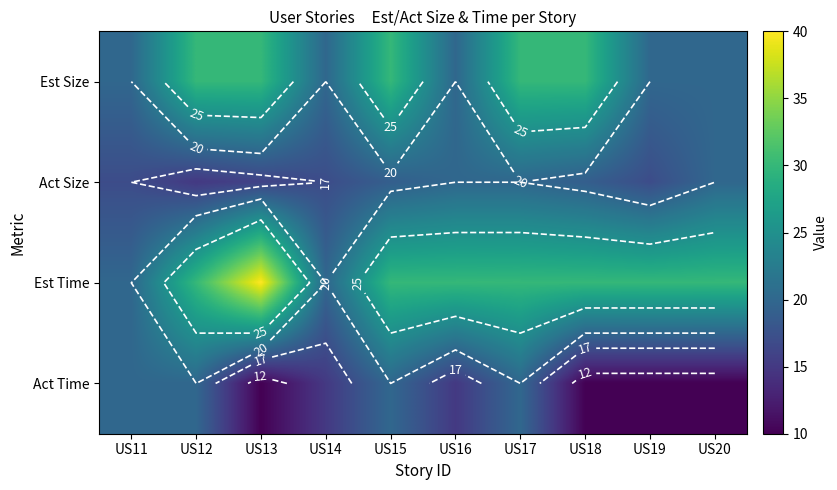

At US14, list the series in order from smallest to largest.

Act Time, Act Size, Est Size, Est Time